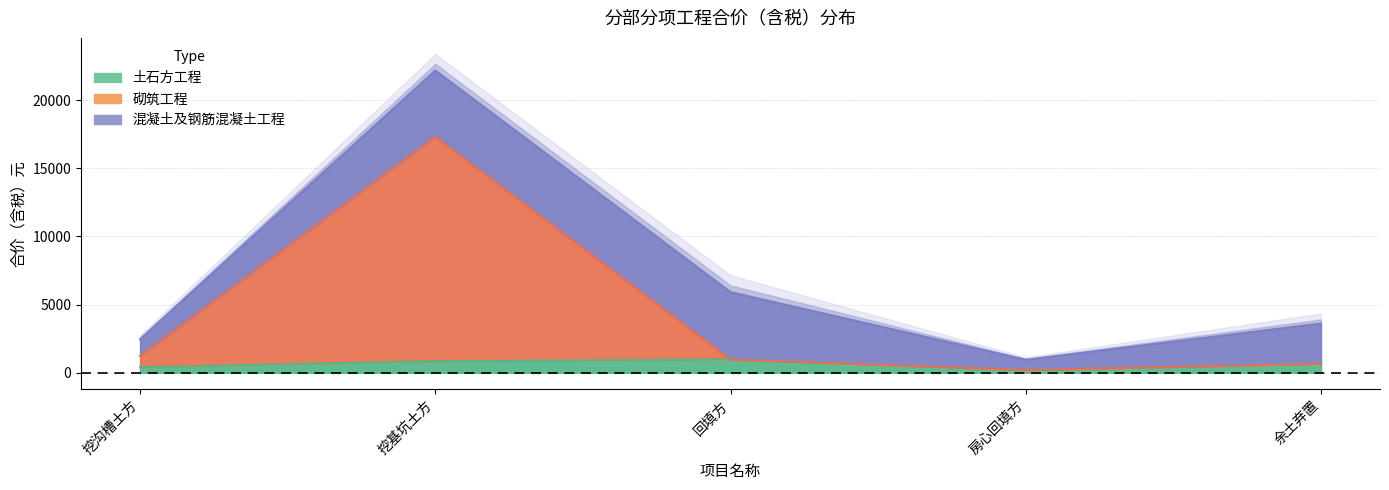

List the labels in order of 砌筑工程 value, largest first.

挖基坑土方, 挖沟槽土方, 回填方, 余土弃置, 房心回填方